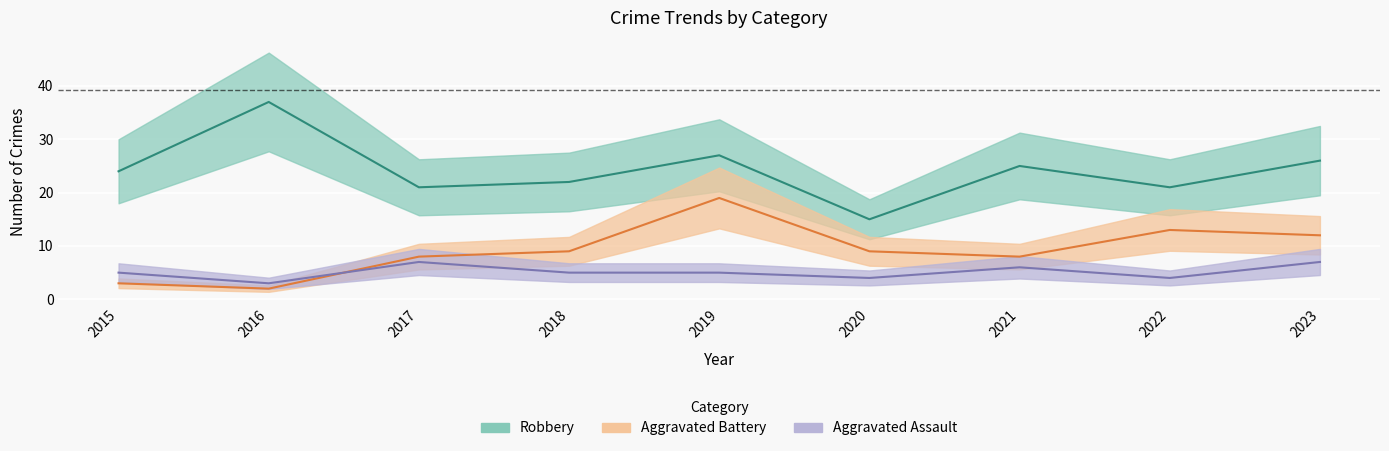

At which label does Robbery first exceed 24?

2016